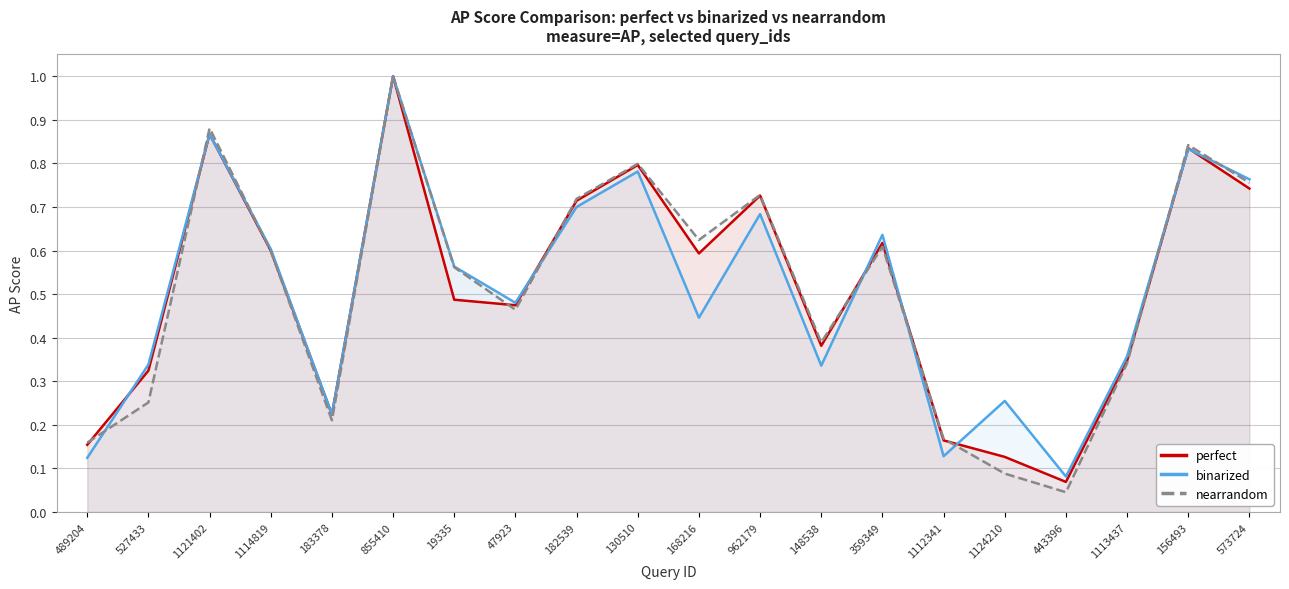

Between which two adjacent categories do binarized and nearrandom first intersect?

489204 and 527433